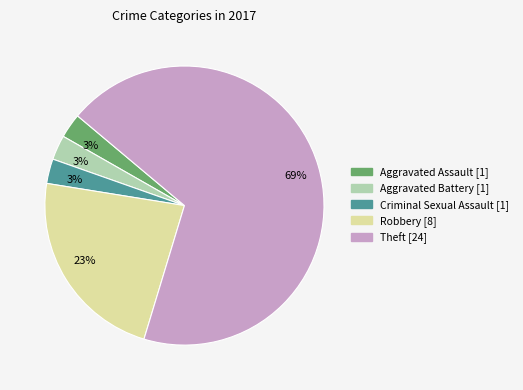

Is there a majority slice in this chart?

Yes